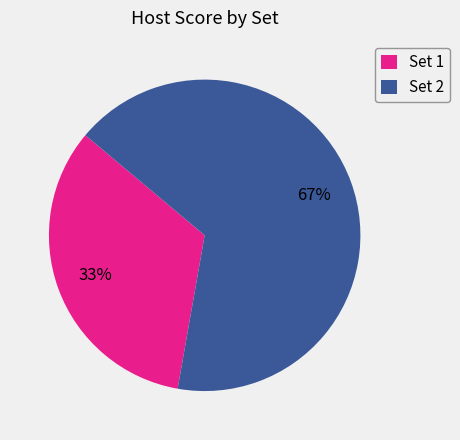

Is there any slice that represents more than half of the pie?

Yes